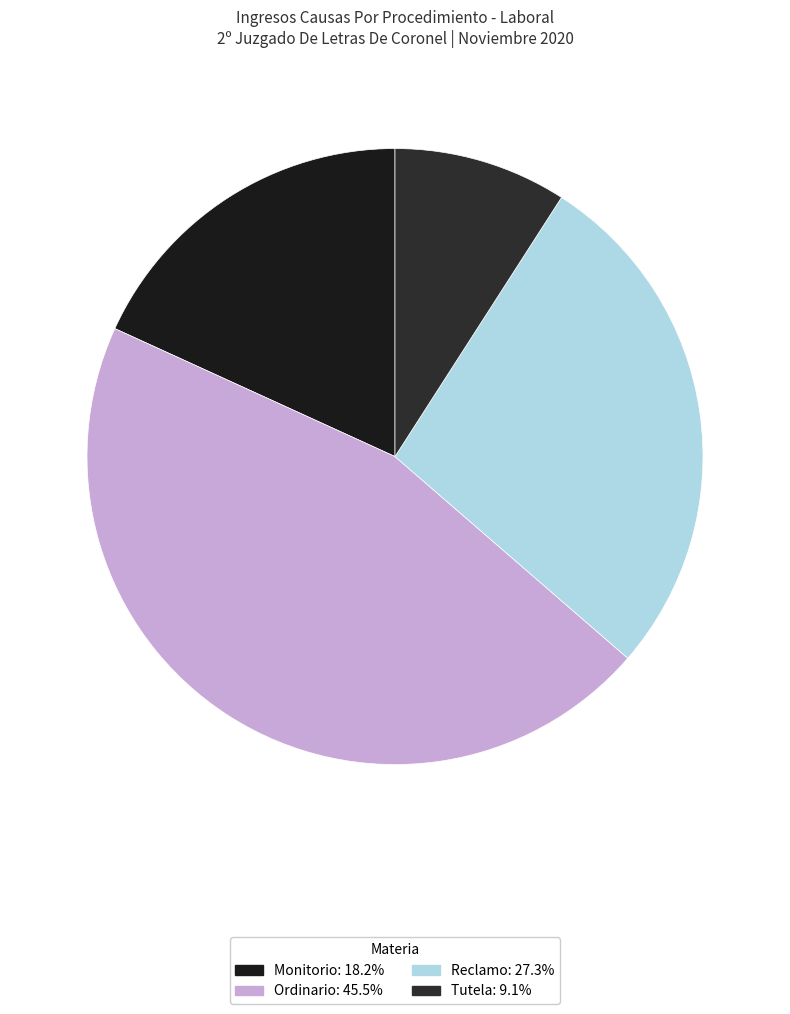

Which has a higher value, Ordinario or Tutela?

Ordinario